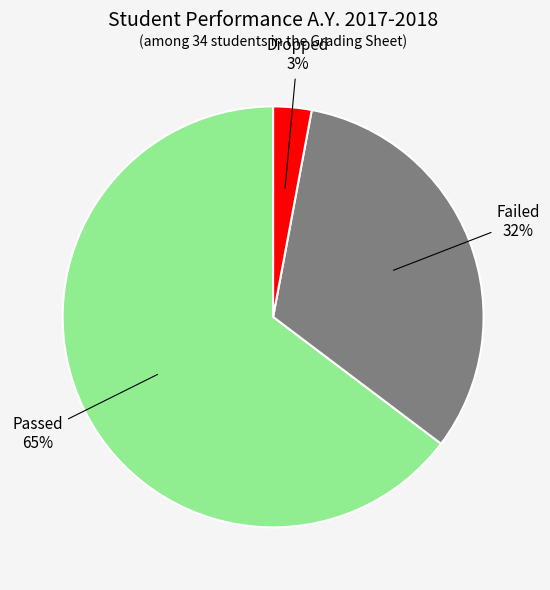

To the nearest percent, what is the difference between the largest and smallest slice percentages?

62%